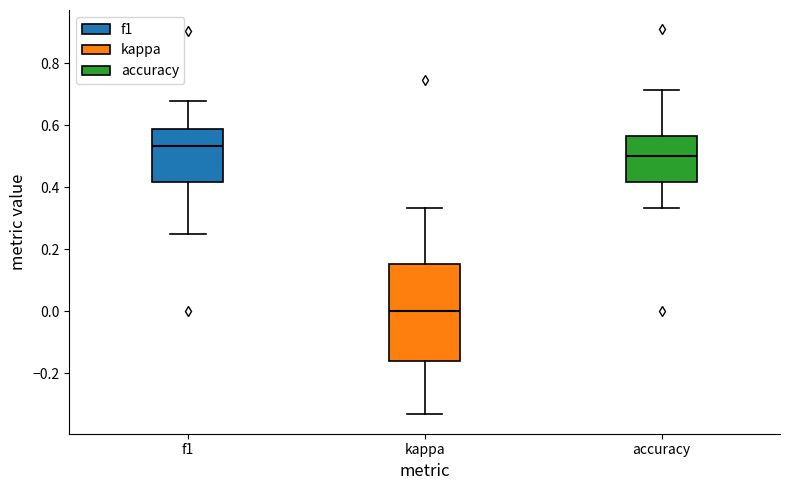

Reading left to right, read every box against the y-axis: the position of its median line, the range the box covers, and the ends of its whiskers. The values are not printed on the chart, so give them approximately, as read against the axis.

f1: median 0.54, box 0.42 to 0.58, whiskers 0.26 to 0.68
kappa: median 0.00, box -0.16 to 0.16, whiskers -0.34 to 0.34
accuracy: median 0.50, box 0.42 to 0.56, whiskers 0.34 to 0.72